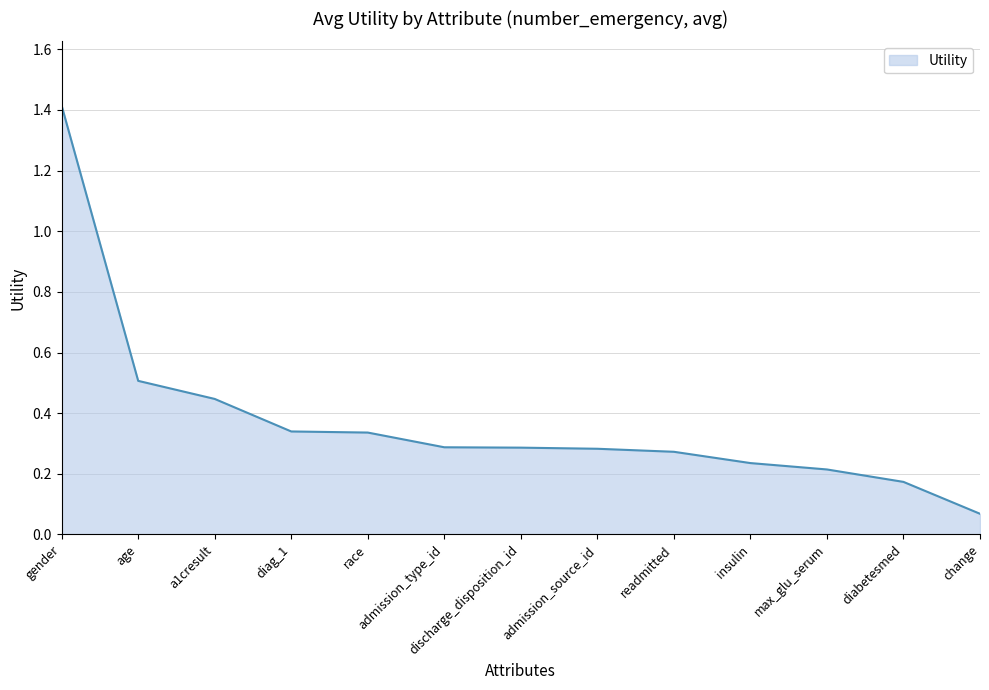

The chart shows a value of 0.3 at diag_1. True or false?

True